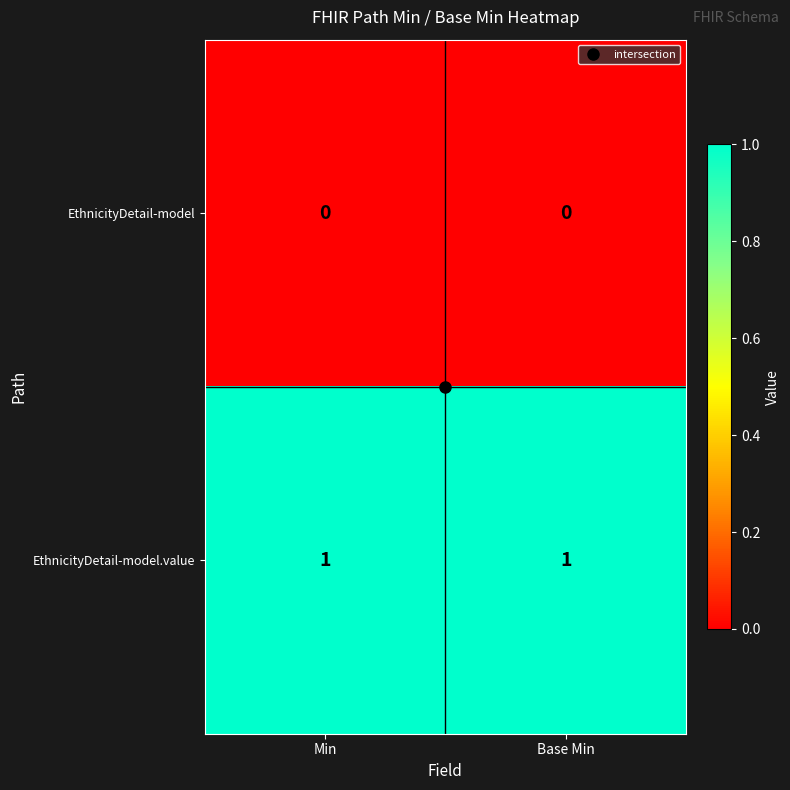

List the series in order of their overall mean, highest first.

EthnicityDetail-model.value, EthnicityDetail-model